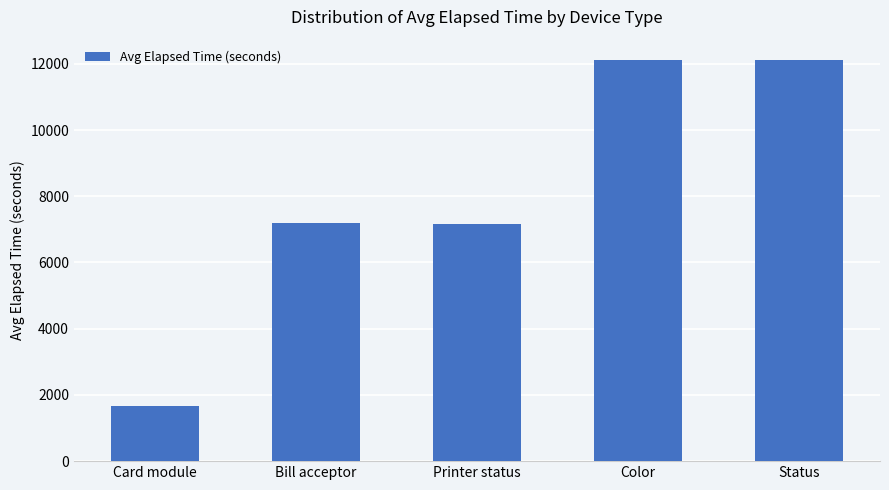

What is the sum of the values at Card module and Color?

13768